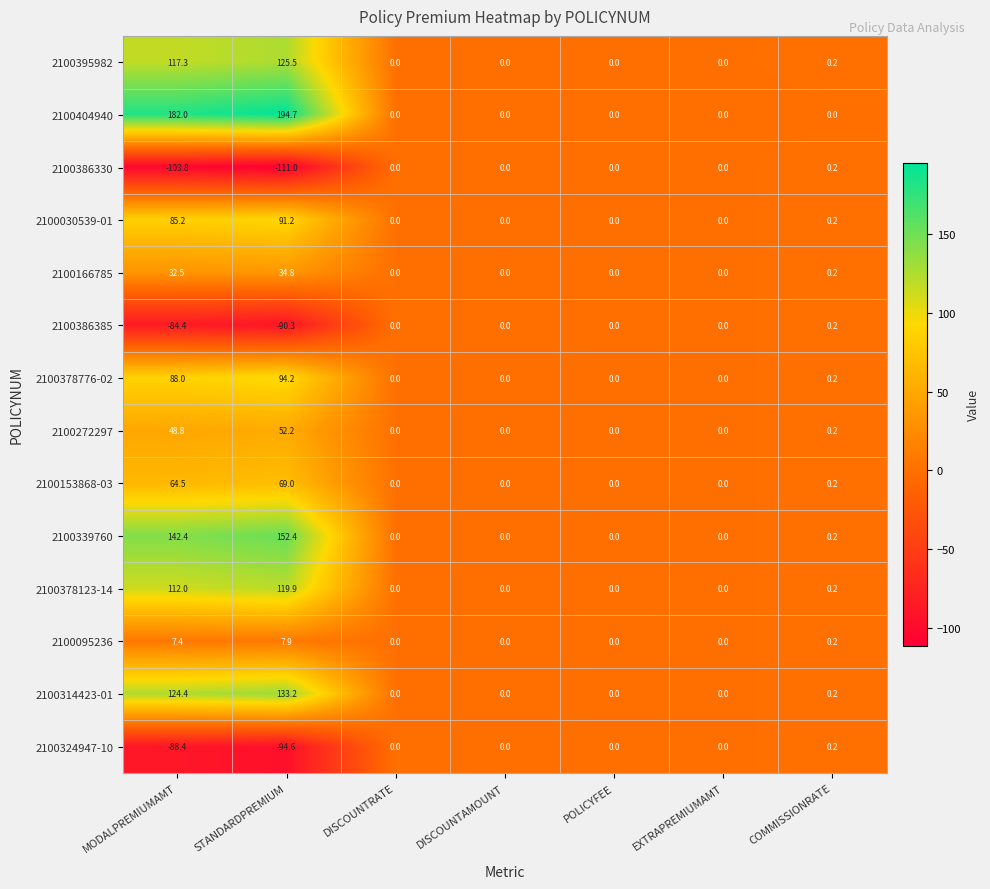

Which label corresponds to the smallest value in the chart?

STANDARDPREMIUM